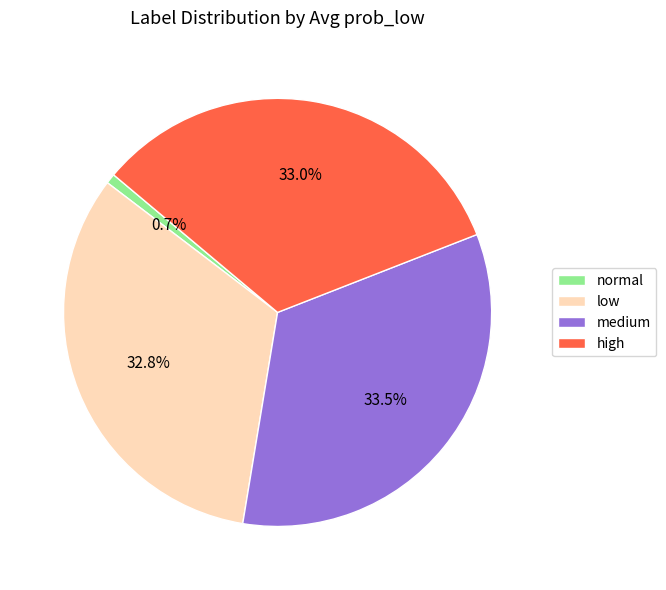

To the nearest percent, what percentage of the pie is high?

33%